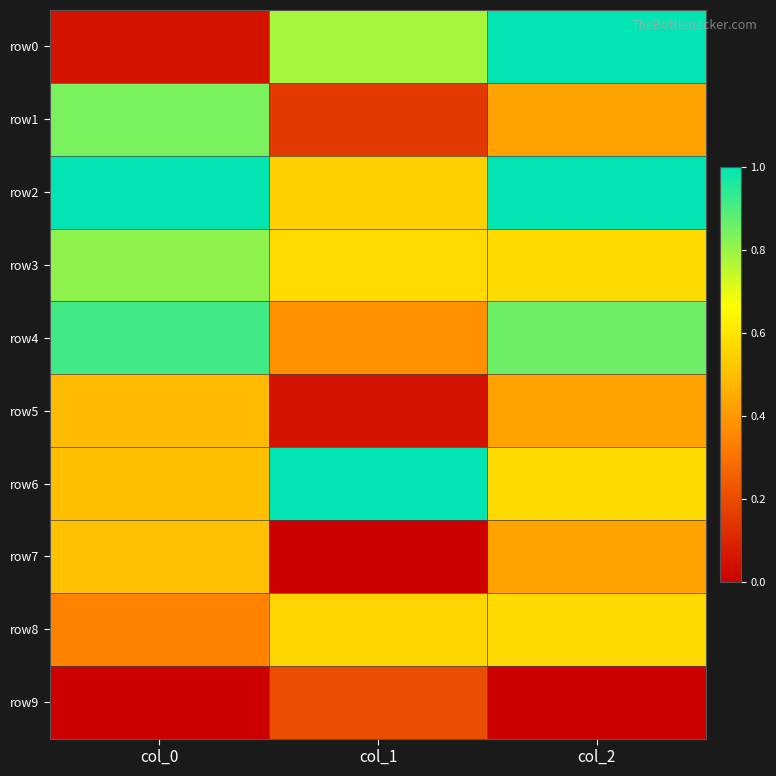

What is the difference between the highest and lowest values at col_2?

1.0